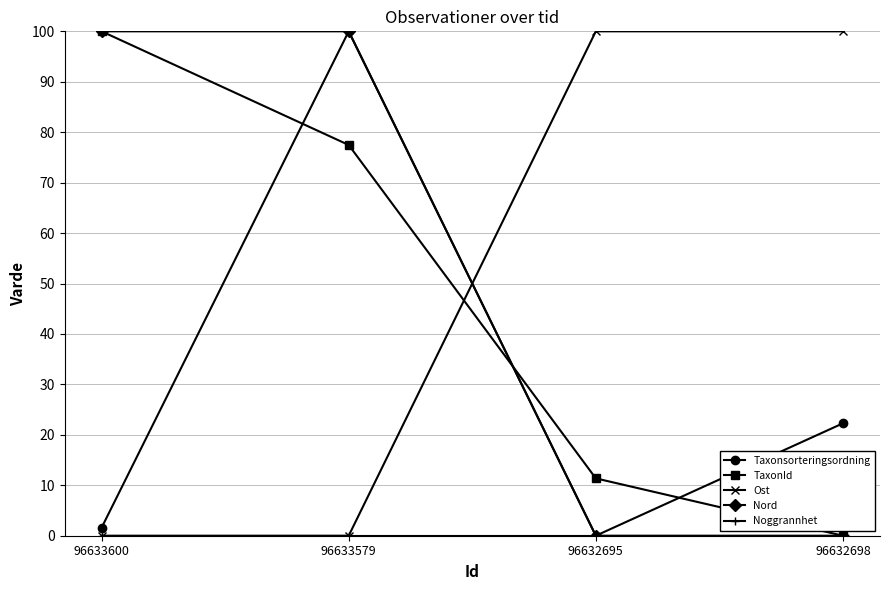

What is the greatest value displayed?

100.0